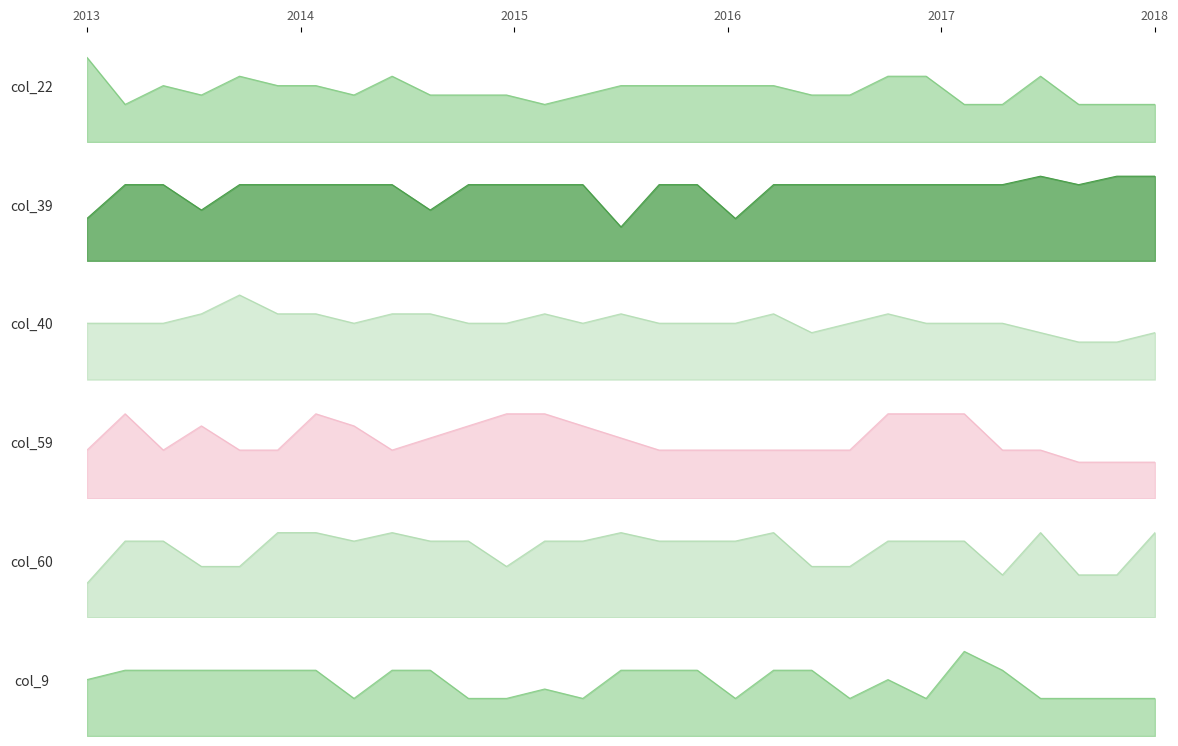

The value of col_59 at 16 is 1. True or false?

False